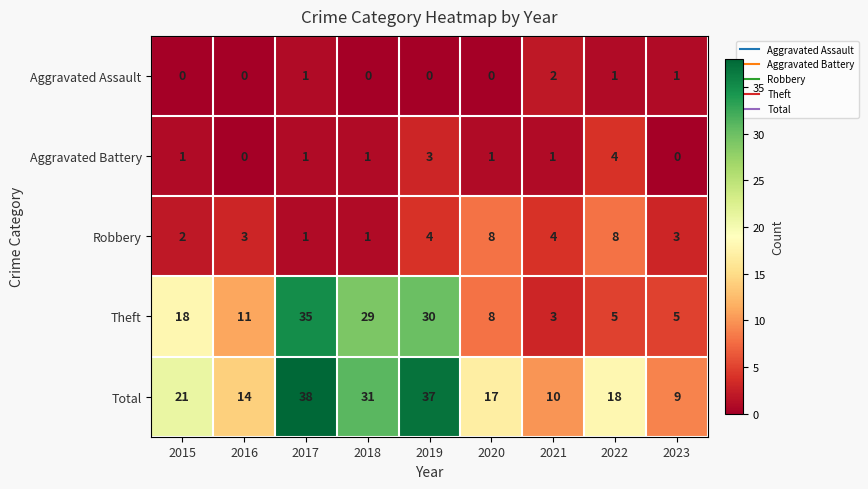

What is the sum of the Total values at 2021 and 2020?

27